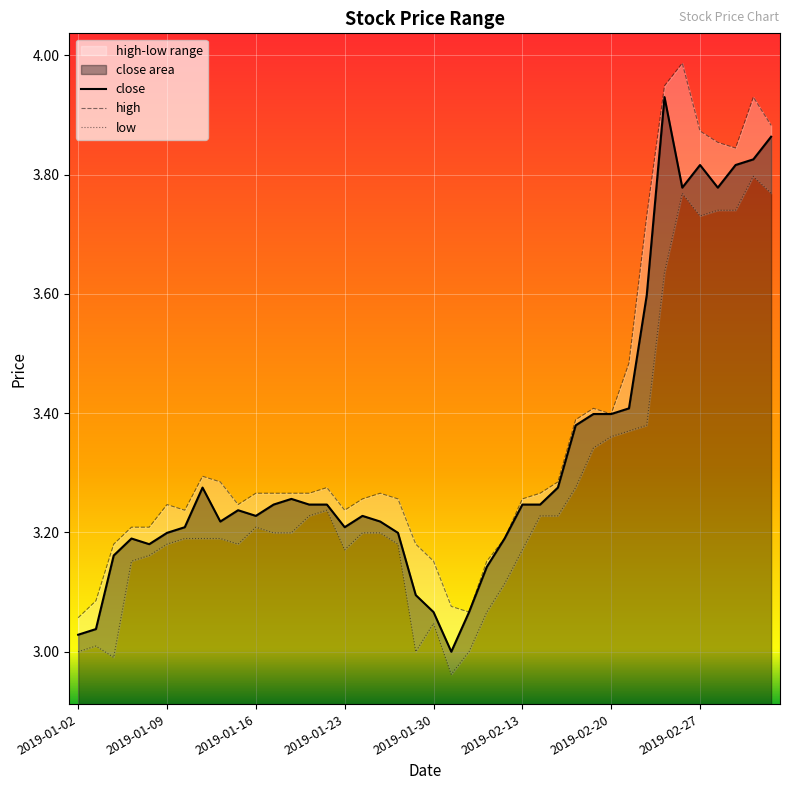

Reading right to left, list all the values displayed in this chart.

close: 3.9	3.8	3.8	3.8	3.8	3.8	3.9	3.6	3.4	3.4	3.4	3.4	3.3	3.2	3.2	3.2	3.1	3.1	3.0	3.1	3.1	3.2	3.2	3.2	3.2	3.2	3.2	3.3	3.2	3.2	3.2	3.2	3.3	3.2	3.2	3.2	3.2	3.2	3.0	3.0
high: 3.9	3.9	3.8	3.9	3.9	4.0	3.9	3.7	3.5	3.4	3.4	3.4	3.3	3.3	3.3	3.2	3.2	3.1	3.1	3.2	3.2	3.3	3.3	3.3	3.2	3.3	3.3	3.3	3.3	3.3	3.2	3.3	3.3	3.2	3.2	3.2	3.2	3.2	3.1	3.1
low: 3.8	3.8	3.7	3.7	3.7	3.8	3.6	3.4	3.4	3.4	3.3	3.3	3.2	3.2	3.2	3.1	3.1	3.0	3.0	3.0	3.0	3.2	3.2	3.2	3.2	3.2	3.2	3.2	3.2	3.2	3.2	3.2	3.2	3.2	3.2	3.2	3.2	3.0	3.0	3.0